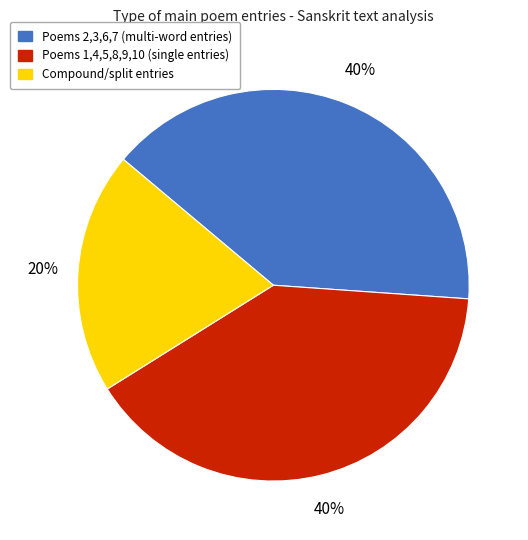

To the nearest percent, what is the average slice percentage?

33%